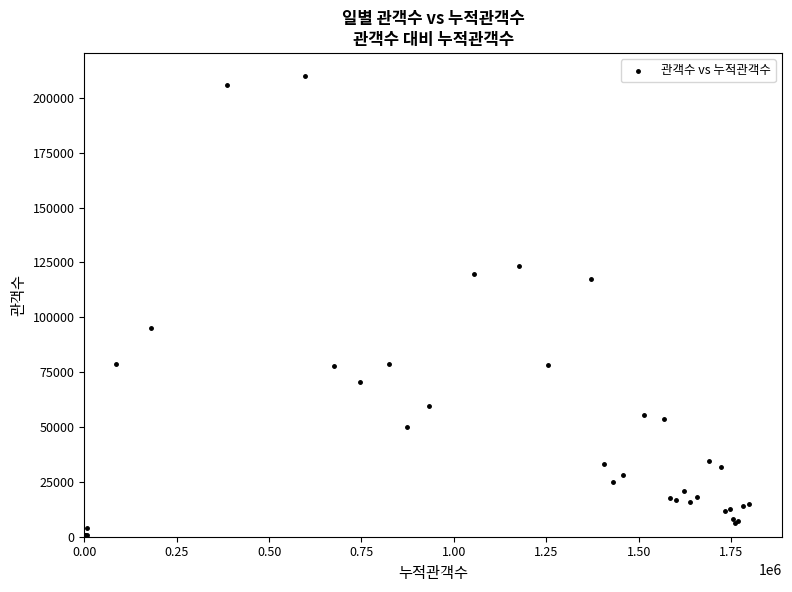

What Y value in the scatter plot is closest to 104997?

94985